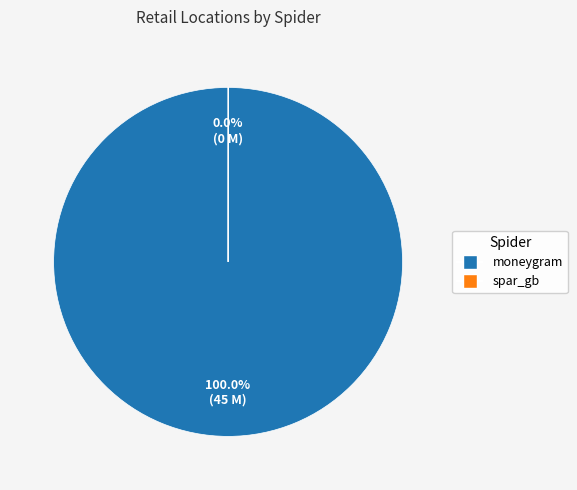

Which category accounts for the majority?

moneygram